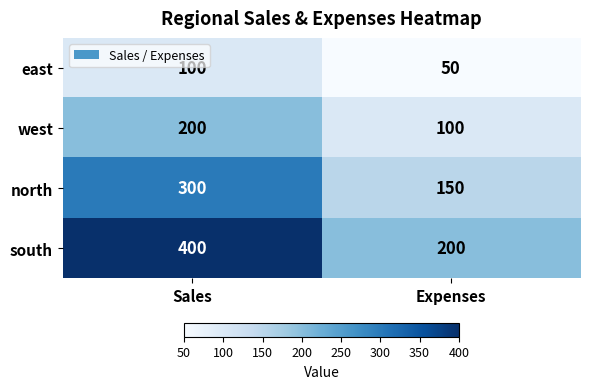

Reading right to left, transcribe all the data shown in this chart.

east: 50	100
west: 100	200
north: 150	300
south: 200	400